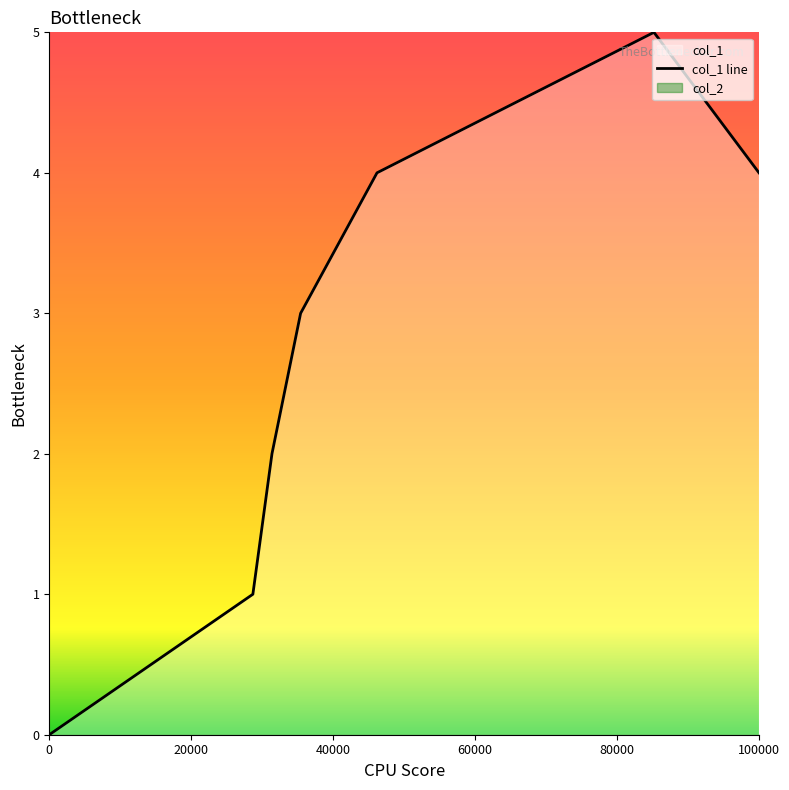

The value of col_1 line at 0 is 0. True or false?

True